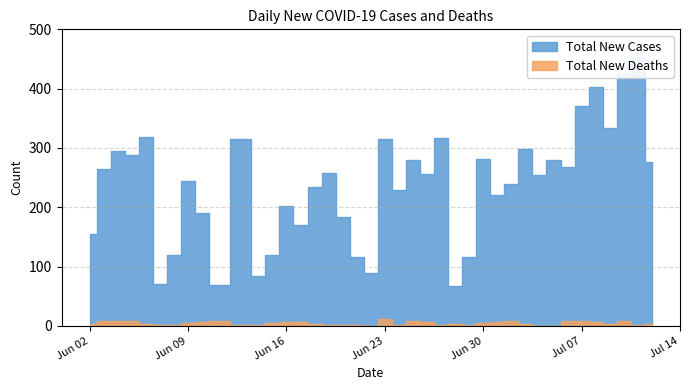

At which category does Total New Cases reach its first local valley?

2020-06-05